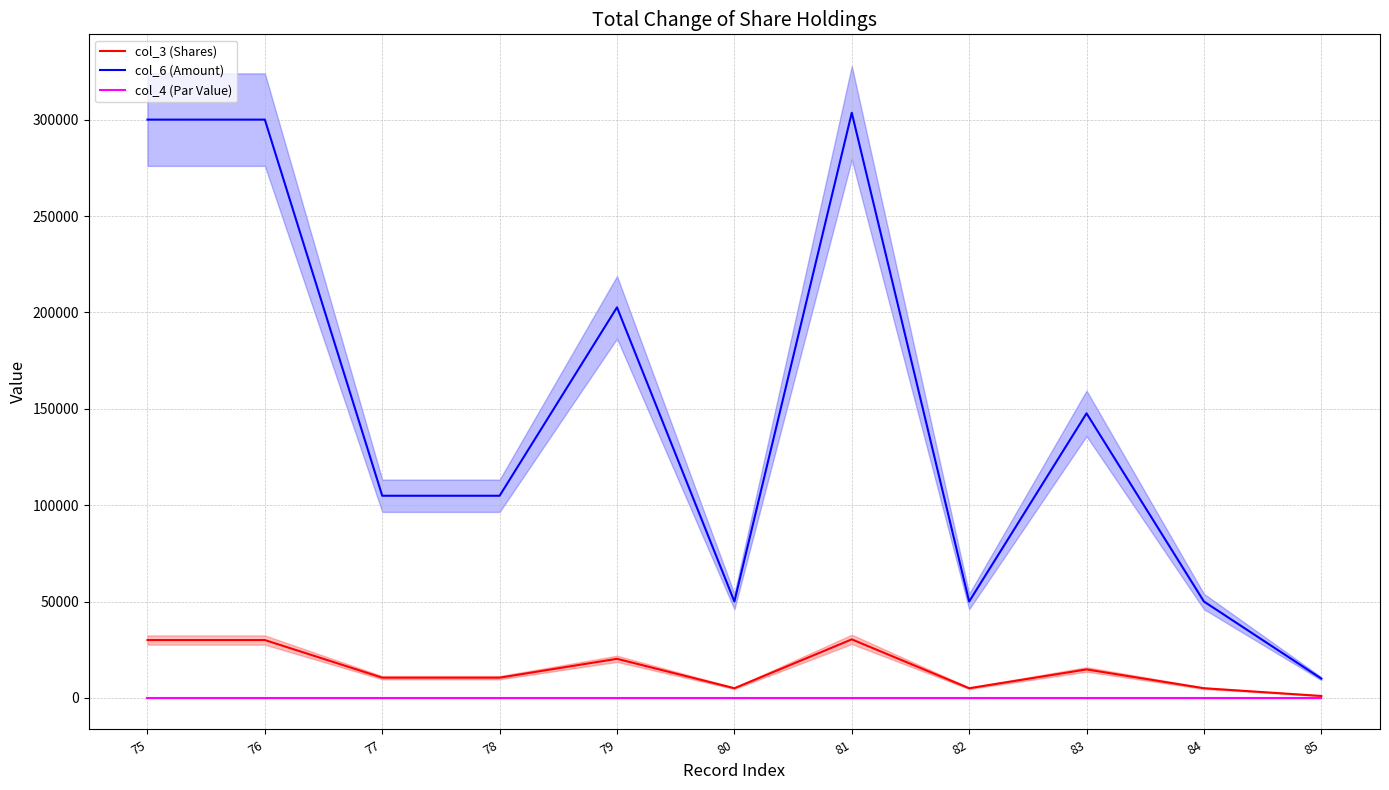

Which series has the widest spread of values?

col_6 (Amount)